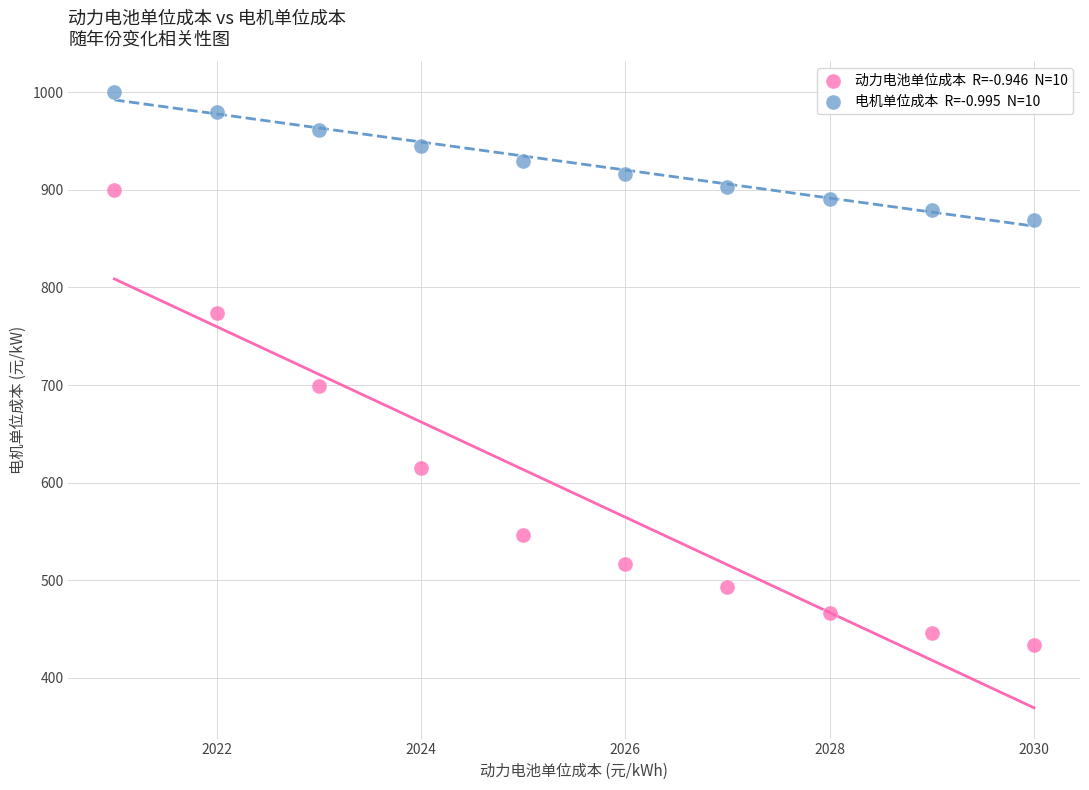

Across all data points, what is the range of Y values (max minus min)?

566.1